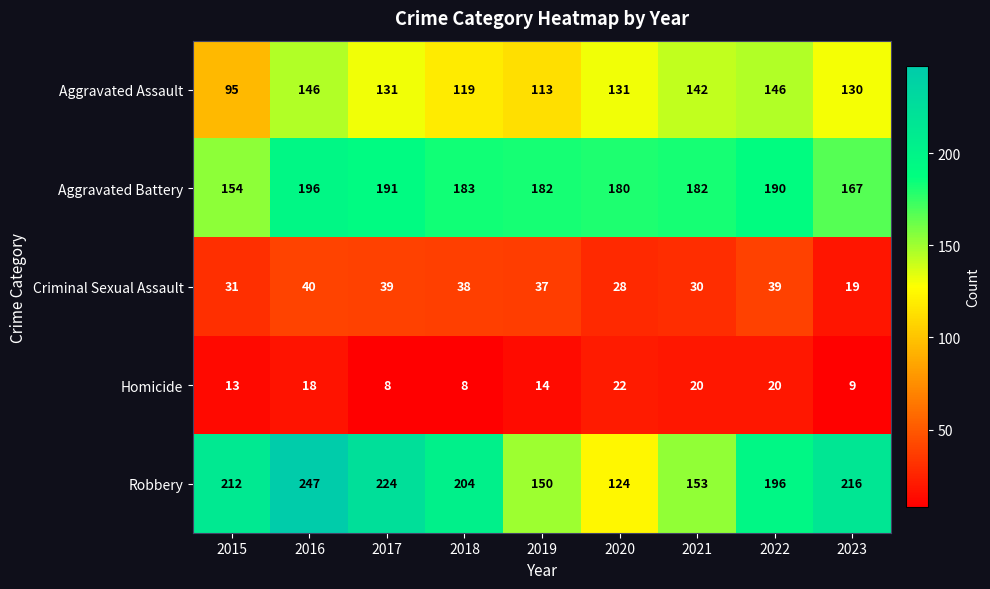

True or false: Criminal Sexual Assault has a value of 19 at 2023.

True